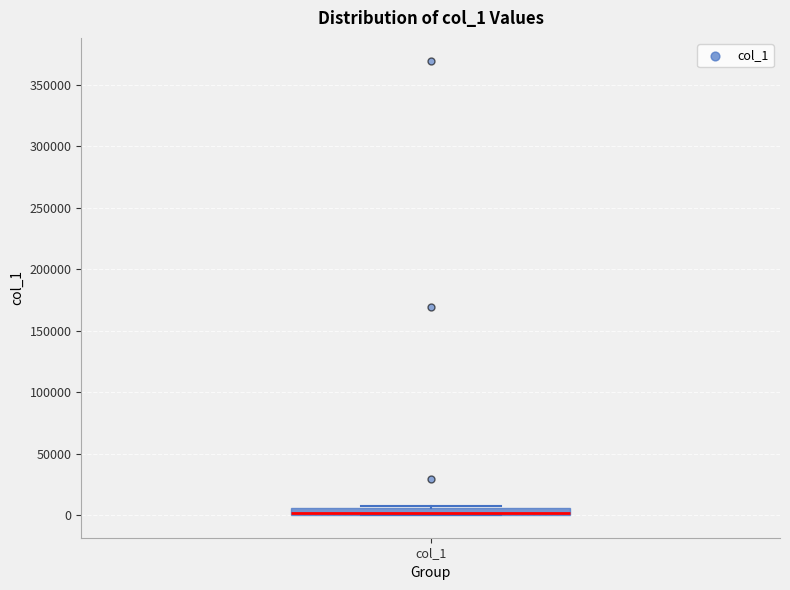

Where is the upper edge of the box for col_1 on the y-axis? The values are not printed on the chart, so give them approximately, as read against the axis.

5000